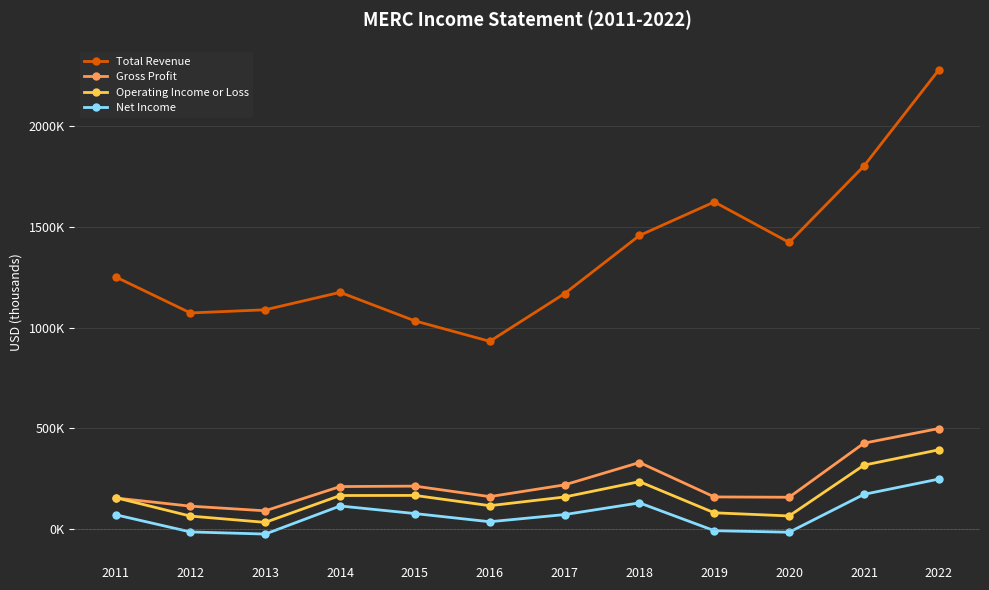

Reading left to right, extract all data points from this chart.

Total Revenue: 2011=1252000	2012=1072700	2013=1088400	2014=1175100	2015=1033200	2016=931600	2017=1169100	2018=1457700	2019=1624400	2020=1423100	2021=1803300	2022=2280900
Gross Profit: 2011=152900	2012=112300	2013=89200	2014=209700	2015=211900	2016=159700	2017=218200	2018=329300	2019=158200	2020=156600	2021=425500	2022=498200
Operating Income or Loss: 2011=154700	2012=63000	2013=31700	2014=165200	2015=165700	2016=114700	2017=157900	2018=234200	2019=79300	2020=63700	2021=316200	2022=392400
Net Income: 2011=69700	2012=-15700	2013=-26400	2014=113200	2015=75500	2016=34900	2017=70500	2018=128600	2019=-9600	2020=-17200	2021=171000	2022=247000